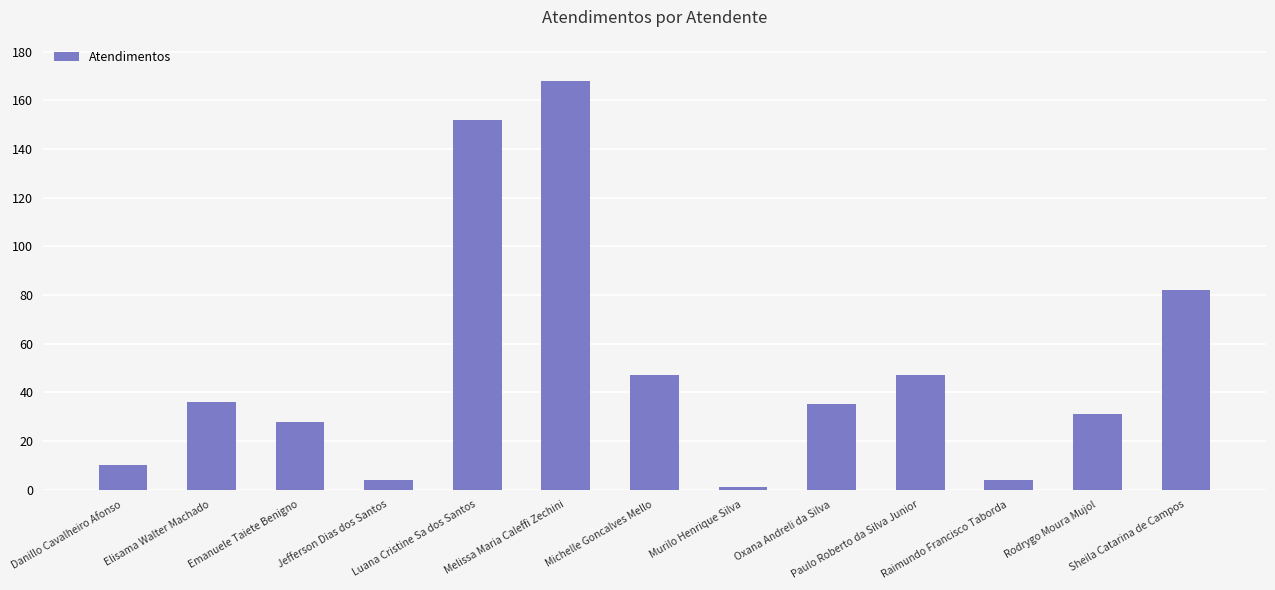

What is the label of the 11th bar from the left?

Raimundo Francisco Taborda